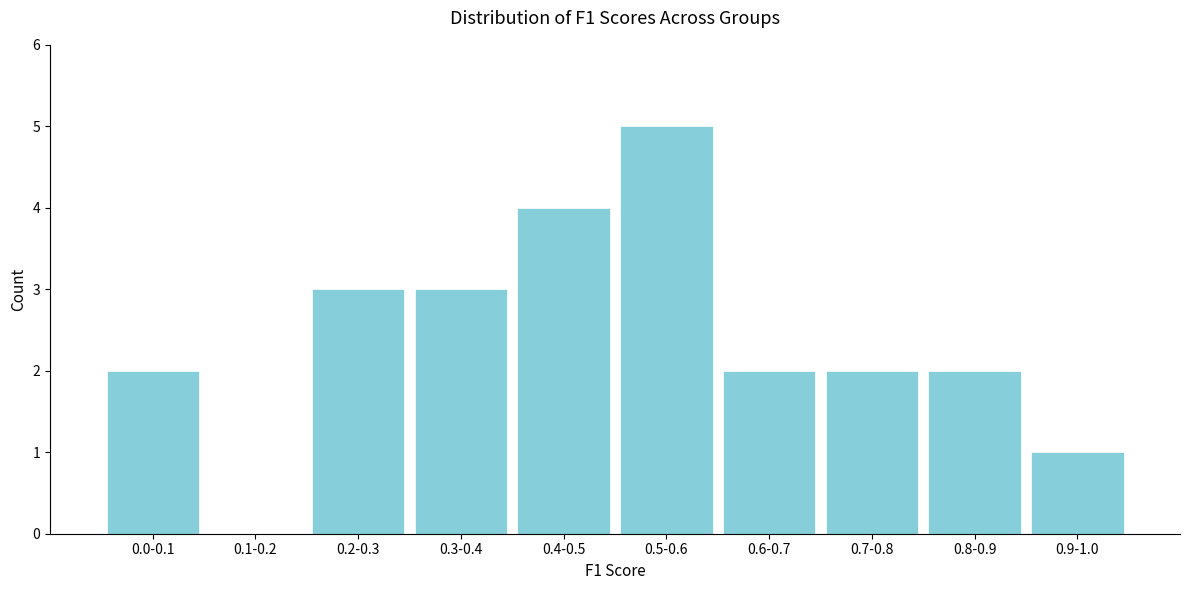

Reading left to right, list all the values displayed in this chart.

0.0-0.1=2	0.1-0.2=0	0.2-0.3=3	0.3-0.4=3	0.4-0.5=4	0.5-0.6=5	0.6-0.7=2	0.7-0.8=2	0.8-0.9=2	0.9-1.0=1